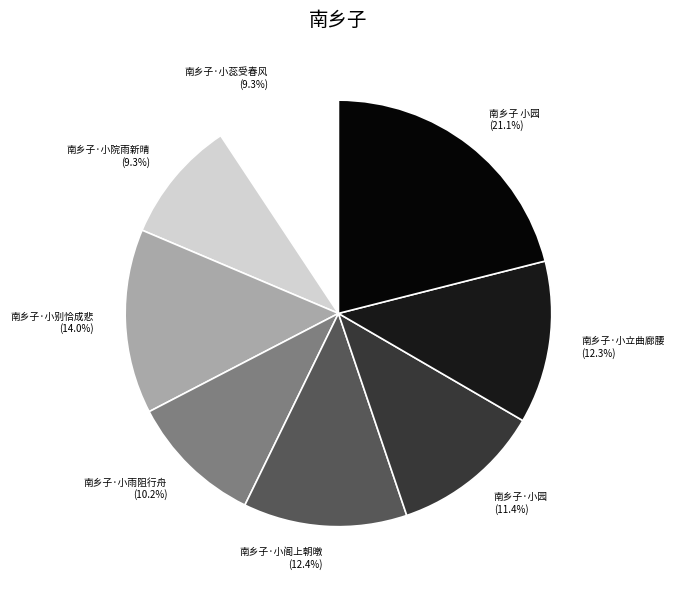

Combined, do 南乡子·小雨阻行舟 and 南乡子·小蕊受春风 account for over 50%?

No